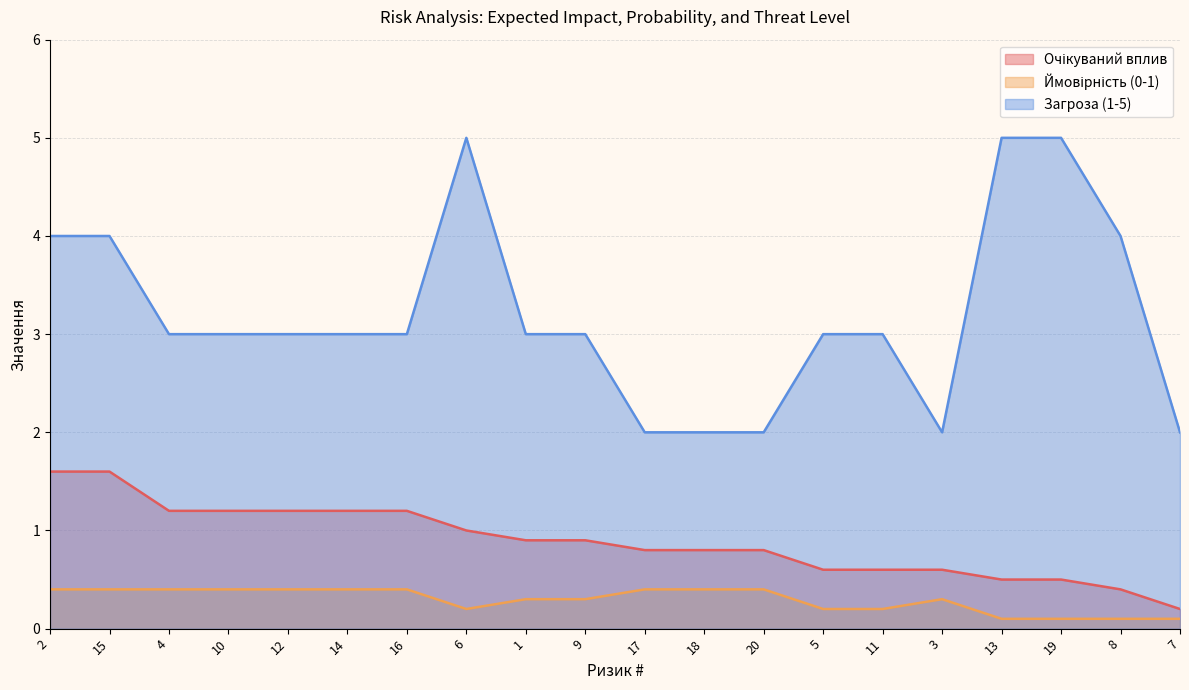

What are all the series names shown in the legend?

Очікуваний вплив, Ймовірність (0-1), Загроза (1-5)